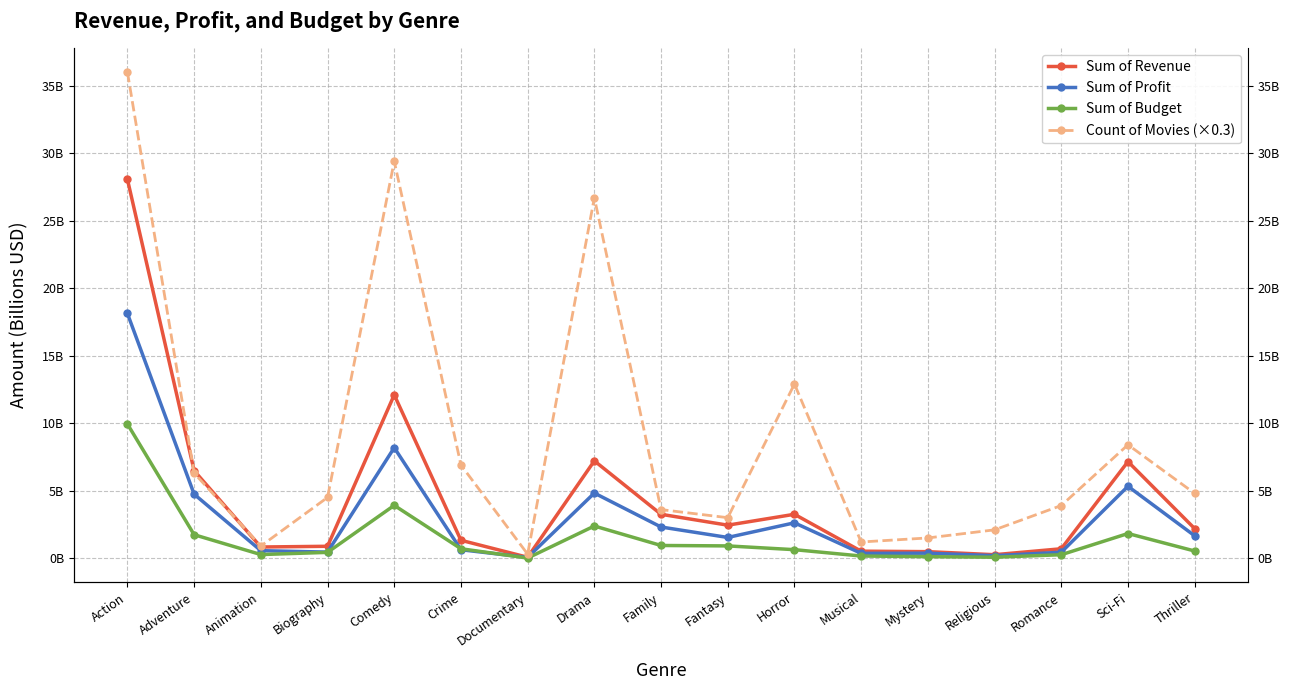

At Horror, list the series in order from largest to smallest.

Count of Movies (×0.3), Sum of Revenue, Sum of Profit, Sum of Budget